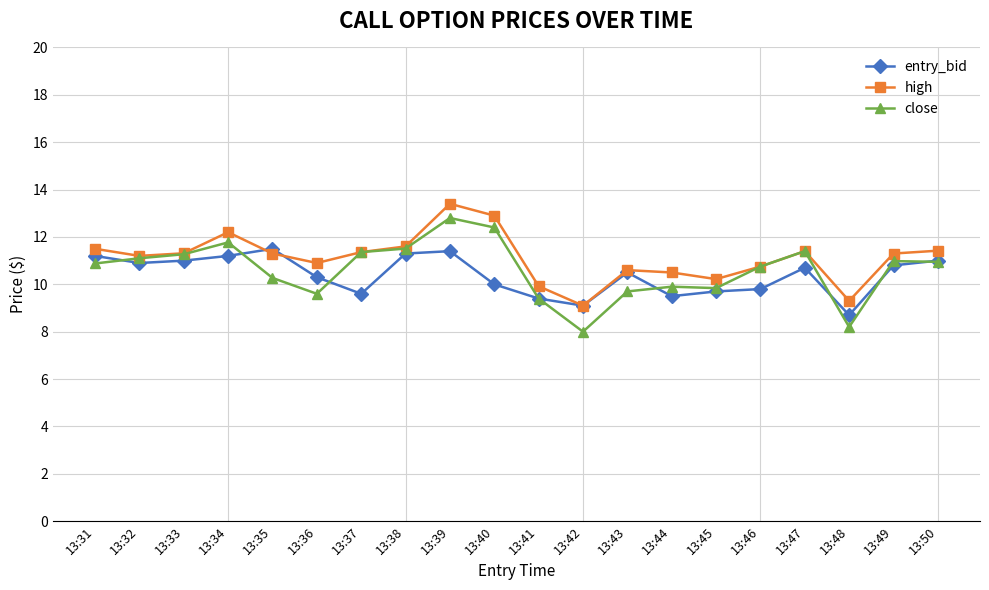

Which category has the highest value in the close series?

13:39